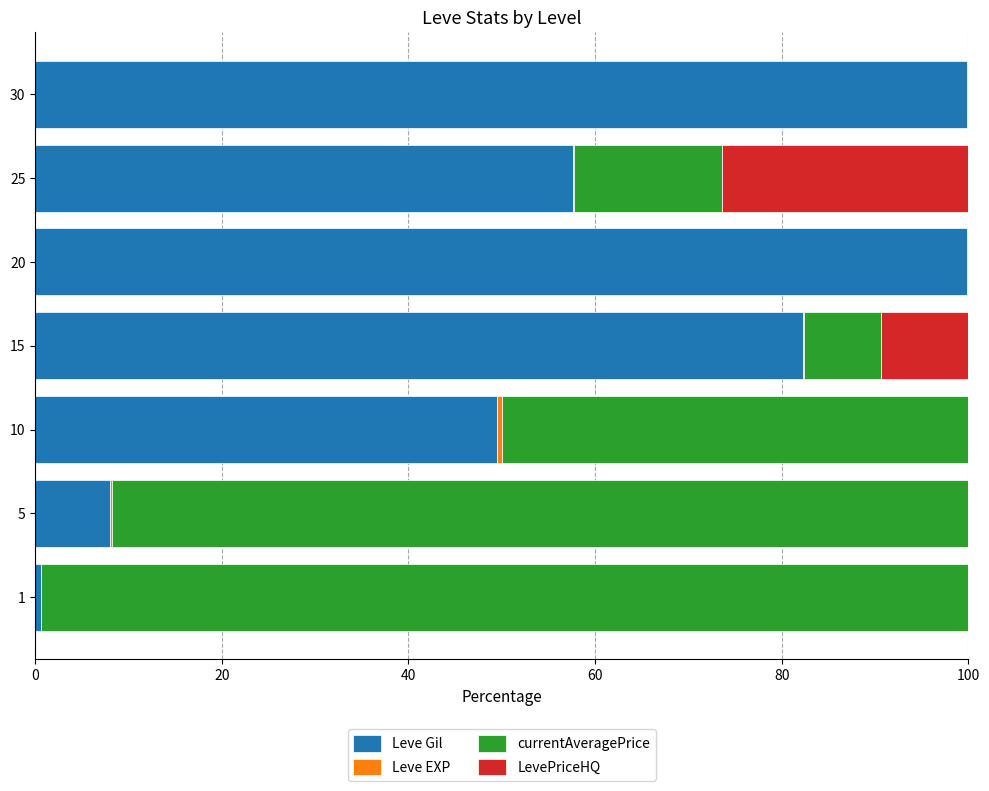

The value of Leve Gil at 5 is 3.3. True or false?

False